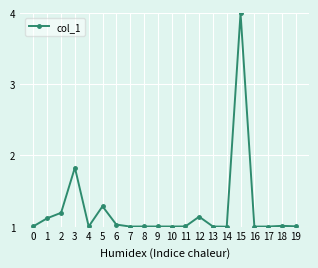

Where is the data nearest to the value 2?

3